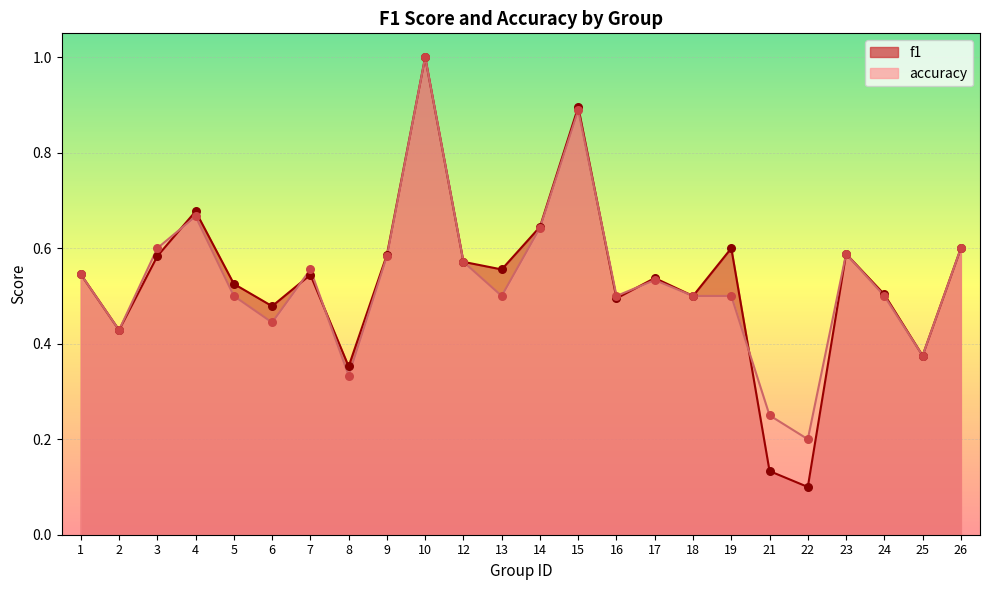

Which series has the largest total across all categories?

f1